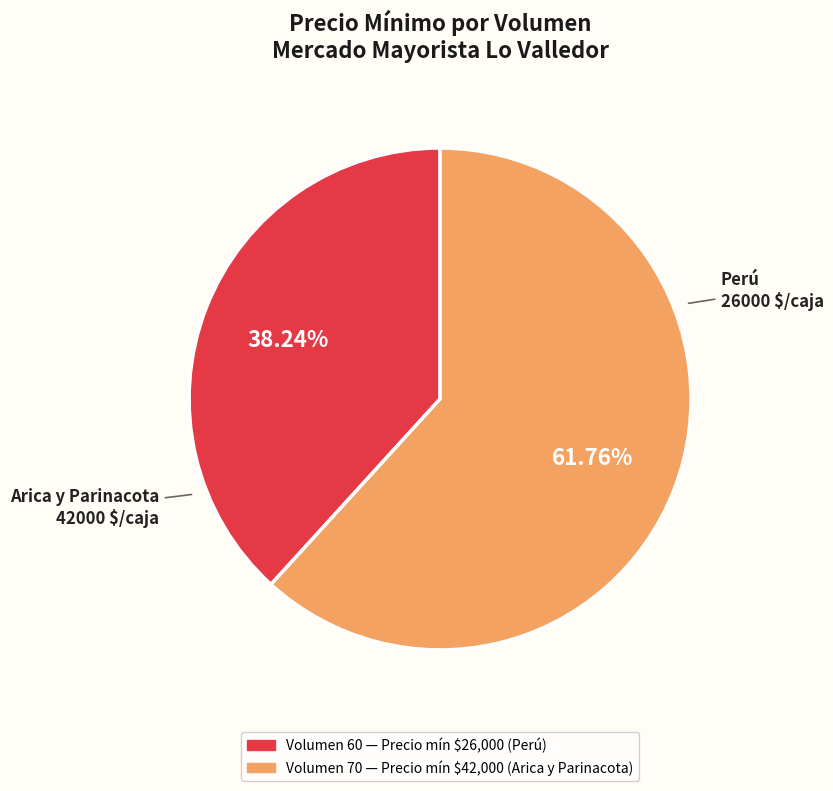

Is there any slice that represents more than half of the pie?

Yes